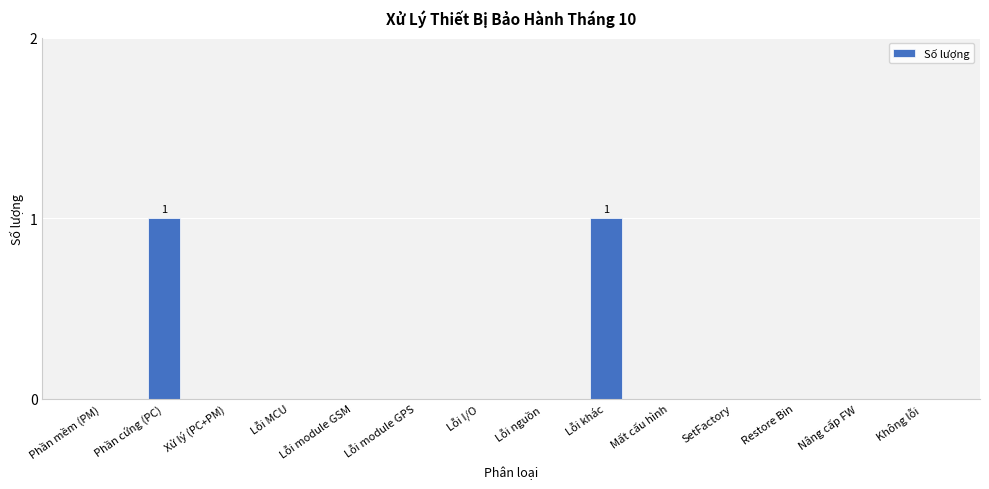

What is the change in value from Lỗi MCU to Lỗi khác?

+1